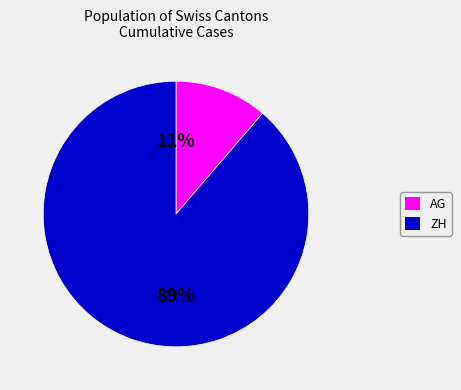

Does any single category account for the majority?

Yes